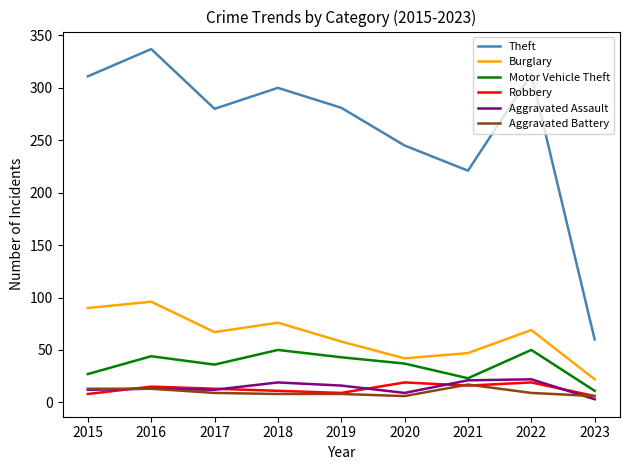

What is the difference between the highest and lowest values at 2019?

273